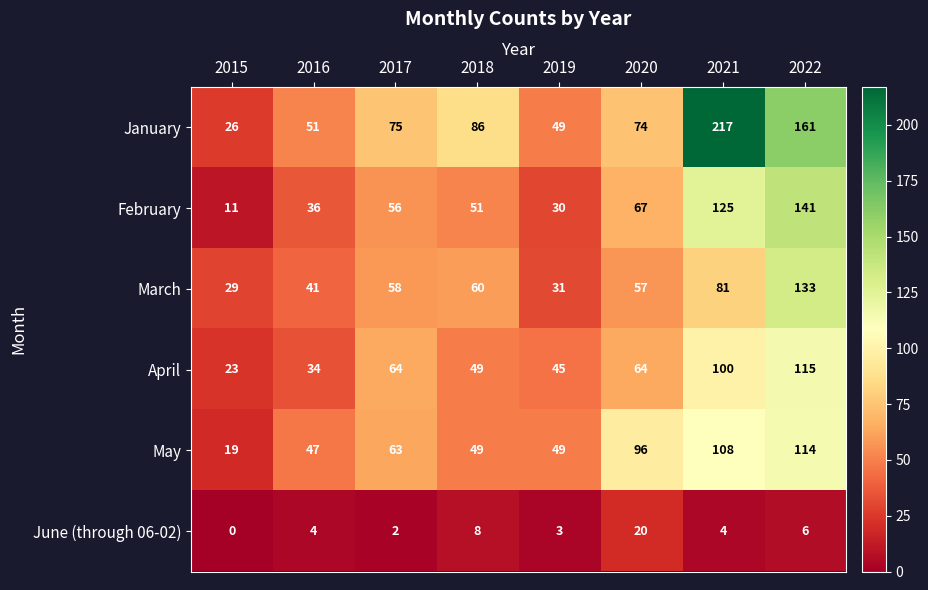

List the series in order of their peak value, lowest first.

June (through 06-02), May, April, March, February, January